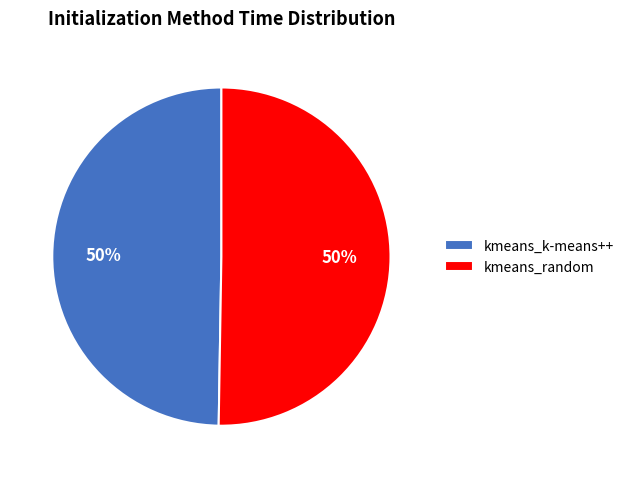

Combined, do kmeans_random and kmeans_k-means++ account for over 50%?

Yes